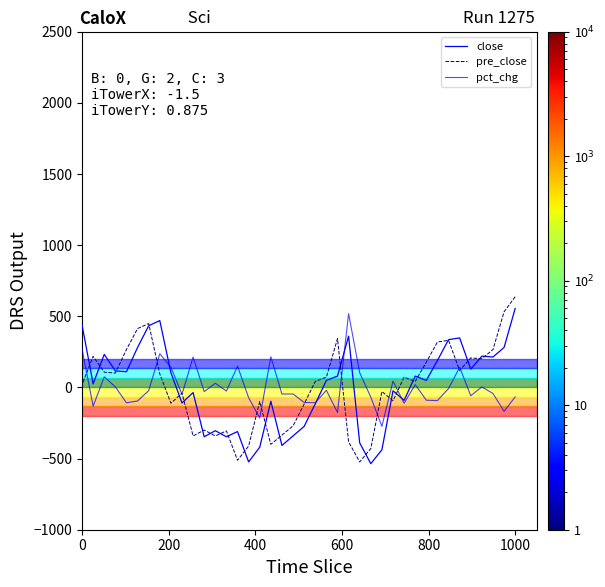

How many negative values does the pre_close series have?

18